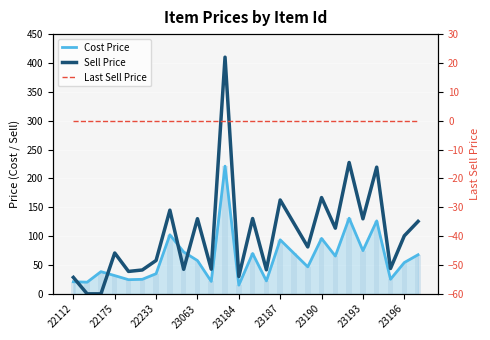

What are all the series names shown in the legend?

Cost Price, Sell Price, Last Sell Price